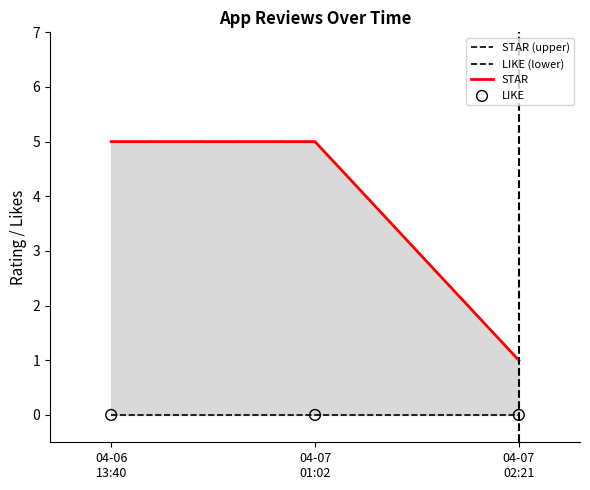

At which category is the sum across all series the highest?

04-06
13:40